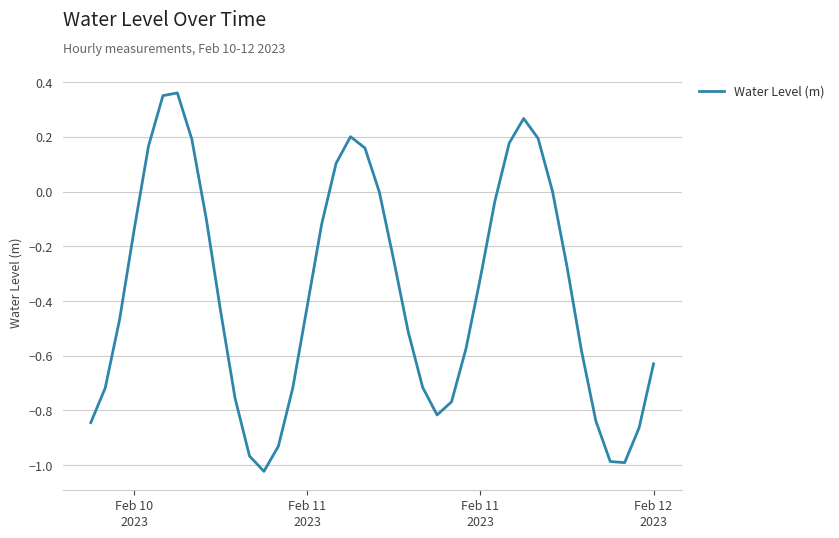

What is the difference between the maximum and minimum values?

1.4